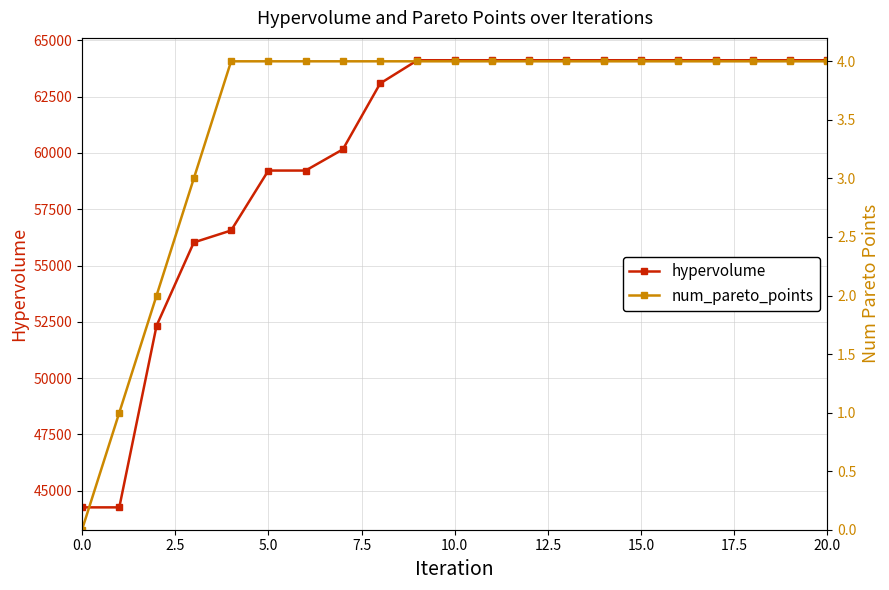

List the series in order of their overall mean, highest first.

hypervolume, num_pareto_points